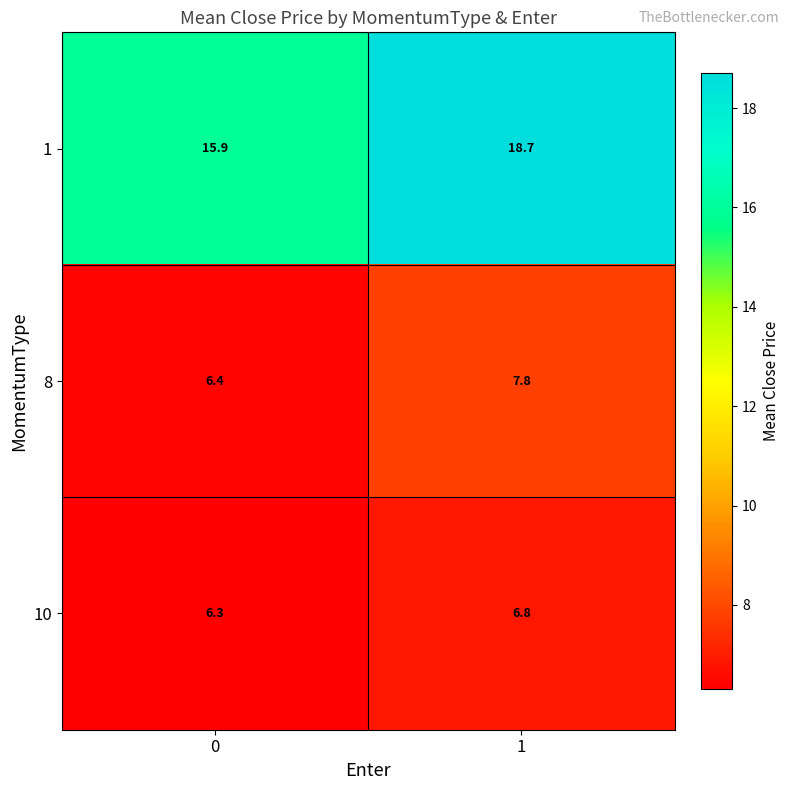

What is the average value of the 1 series?

17.3